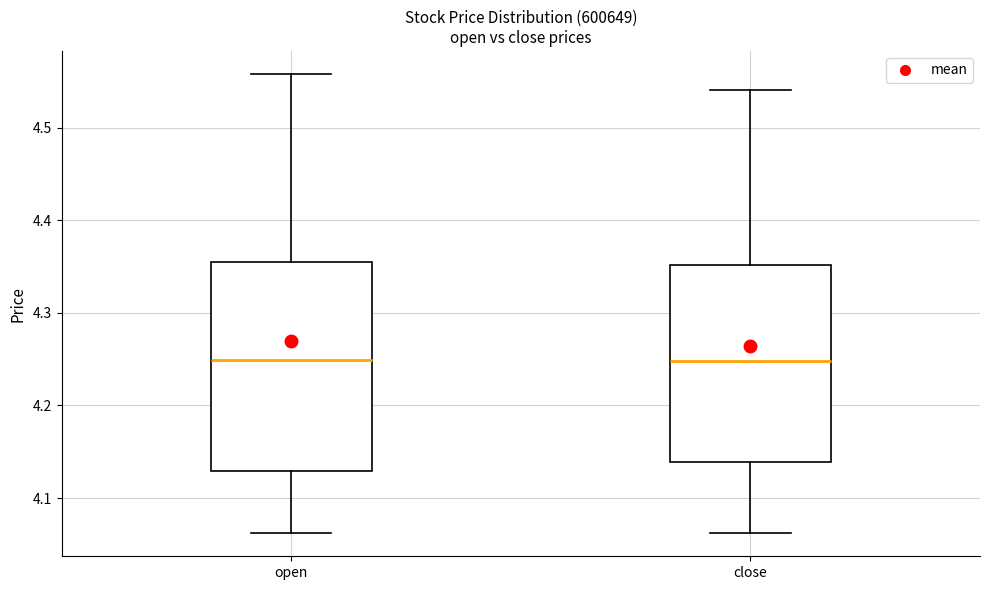

Comparing the boxes themselves (not the whiskers), which one is the tallest?

open